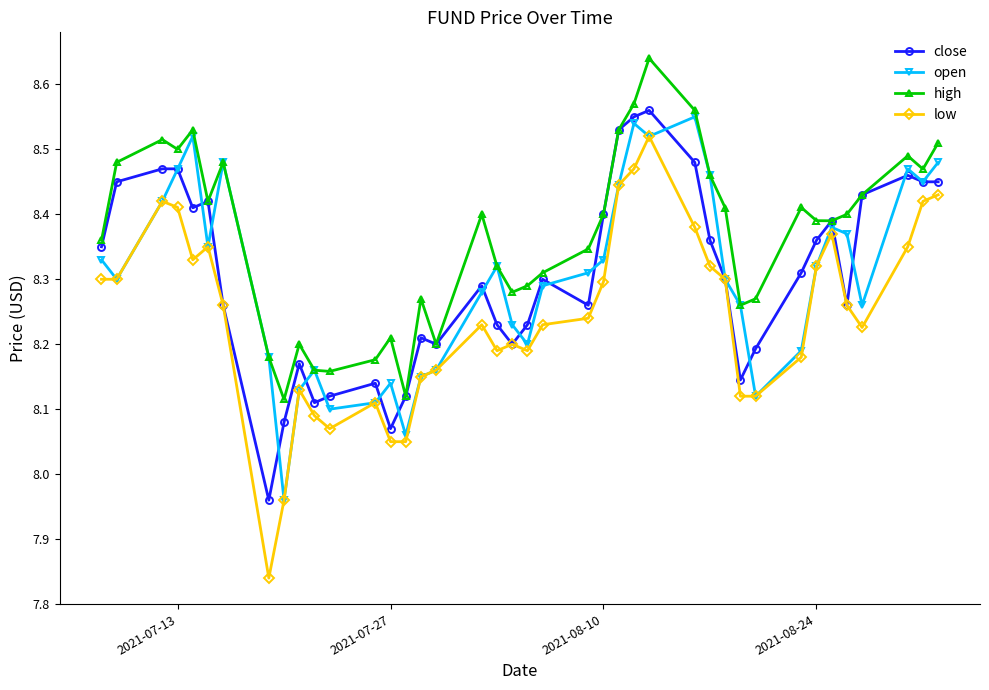

True or false: high and low intersect in this chart.

False